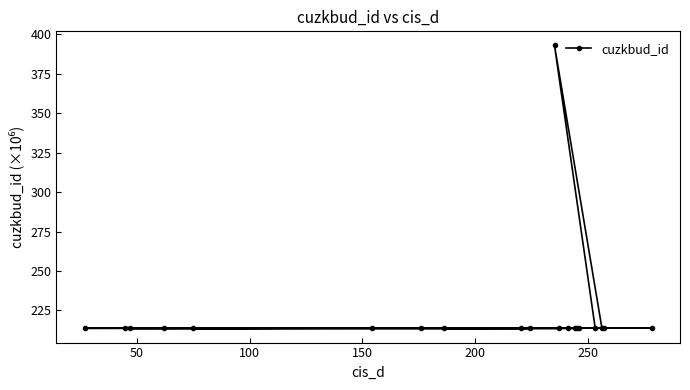

How many points are lower than both their immediate neighbors (excluding endpoints)?

4